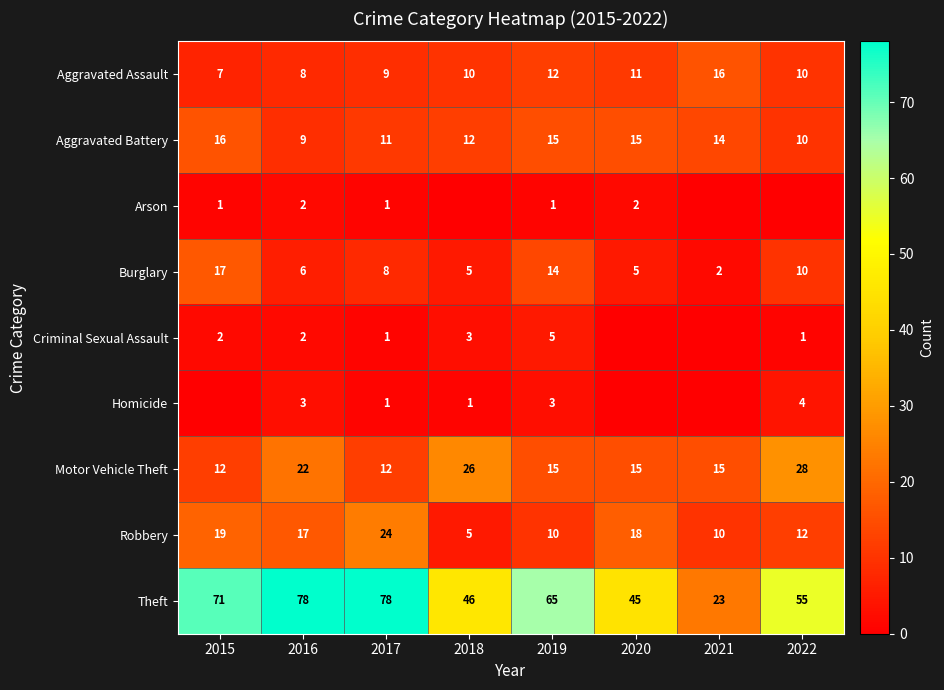

What is the total value across all series at 2016?

147